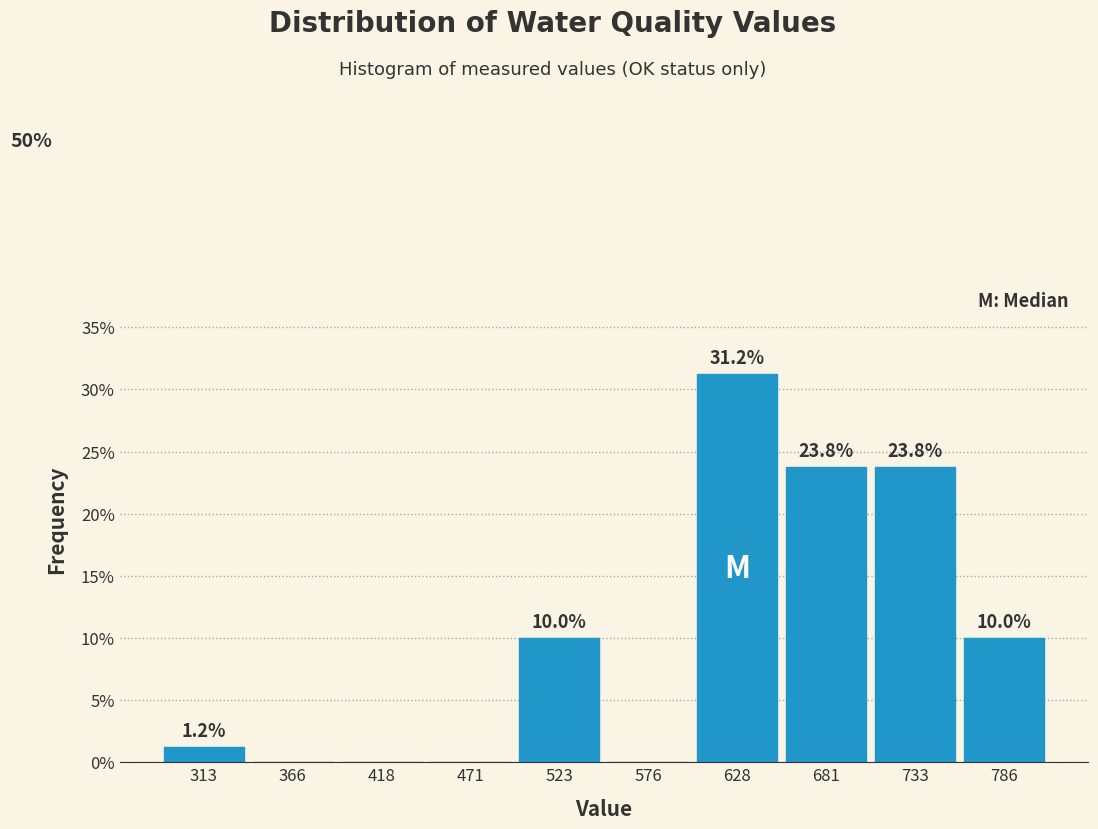

Over which range of the x-axis is the bar tallest?

600 to 660